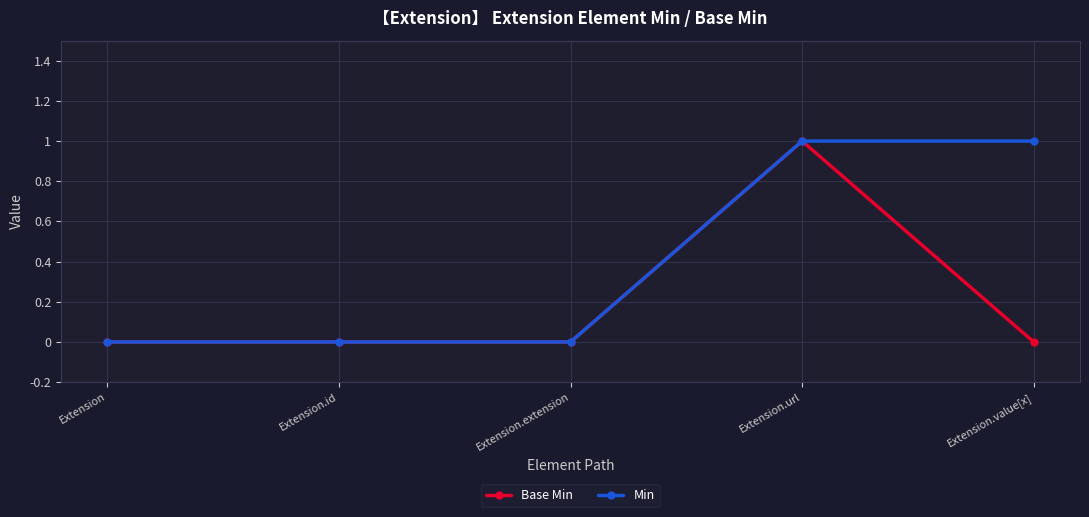

What are all the series names shown in the legend?

Base Min, Min